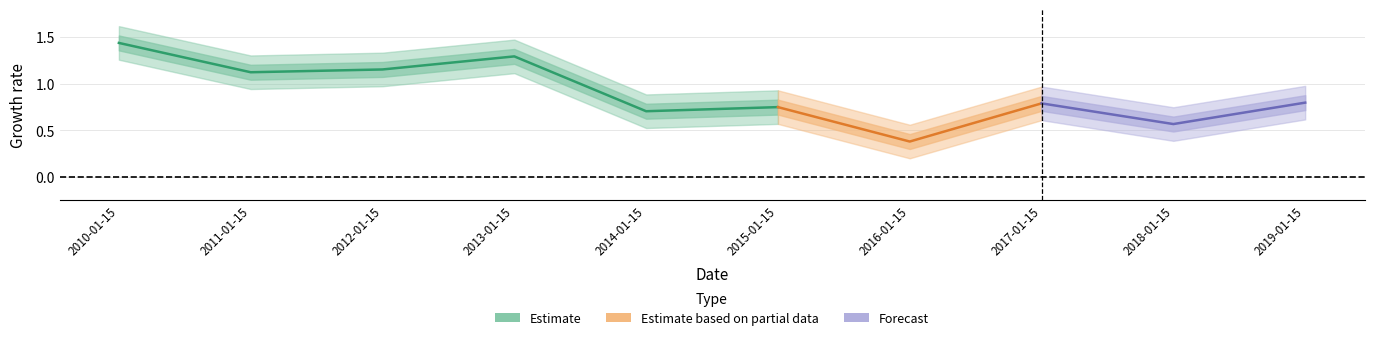

At which category does the data reach its first local valley?

2011-01-15